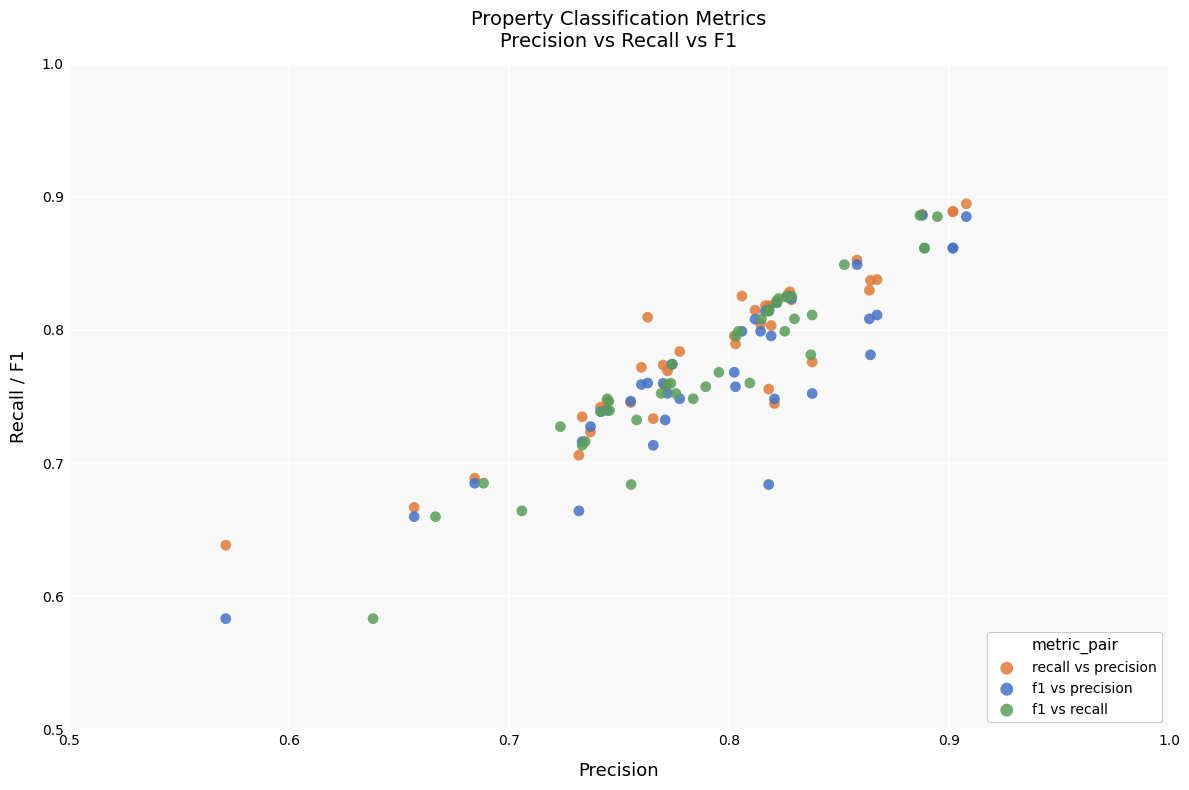

What are all the series names shown in the legend?

recall vs precision, f1 vs precision, f1 vs recall